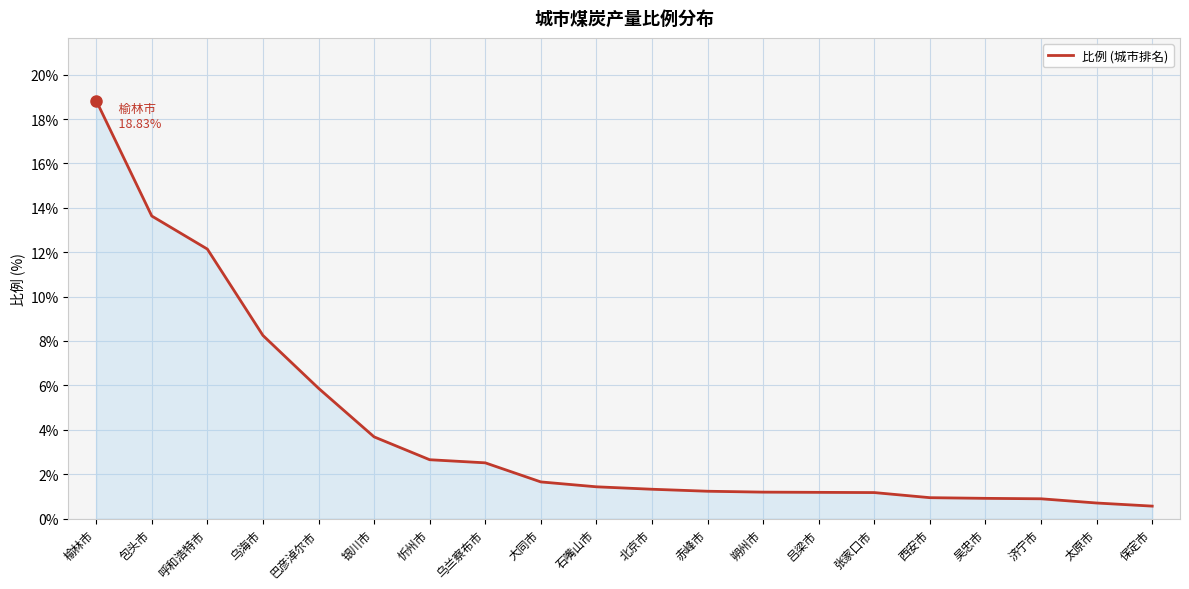

What is the difference between the second highest and minimum values?

13.1